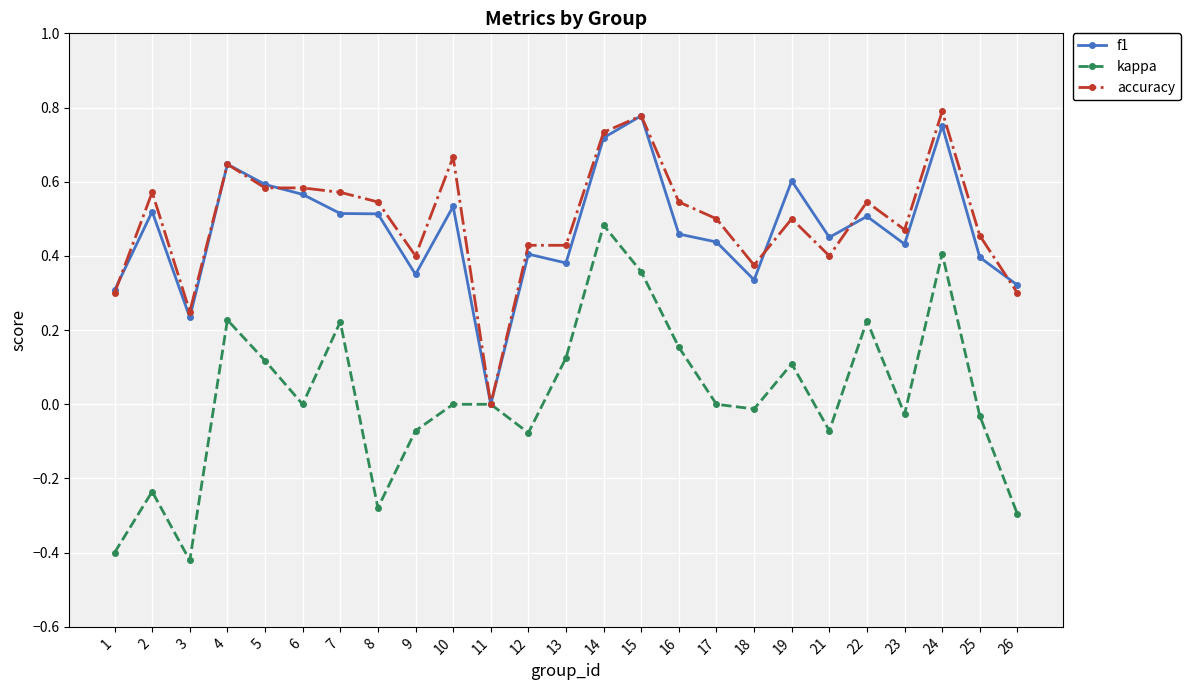

What is the total value across all series at 4?

1.5